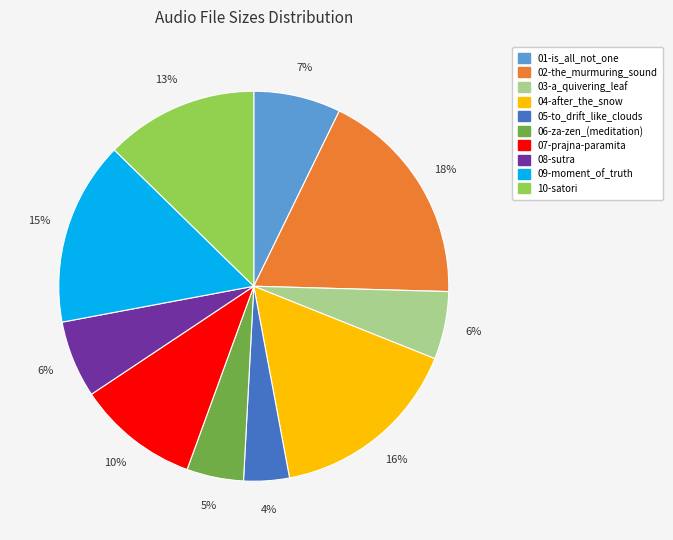

Is the sum of 09-moment_of_truth and 05-to_drift_like_clouds greater than half?

No